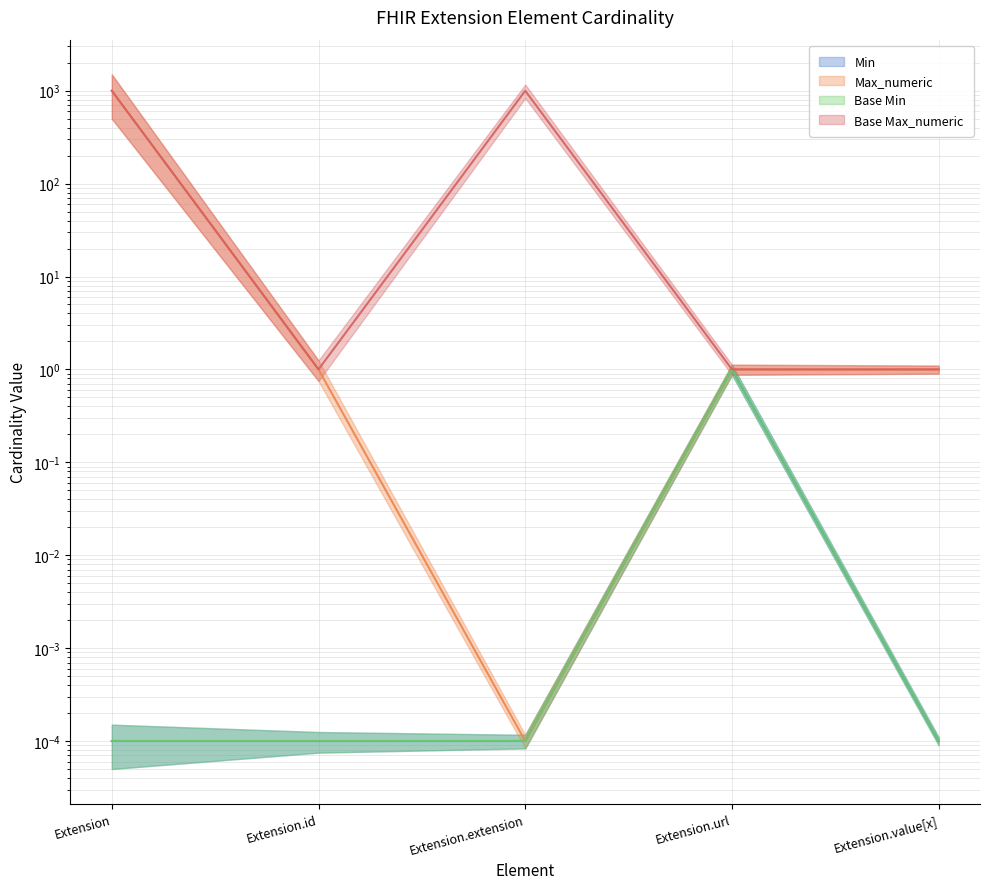

Does the chart have visible grid lines?

Yes